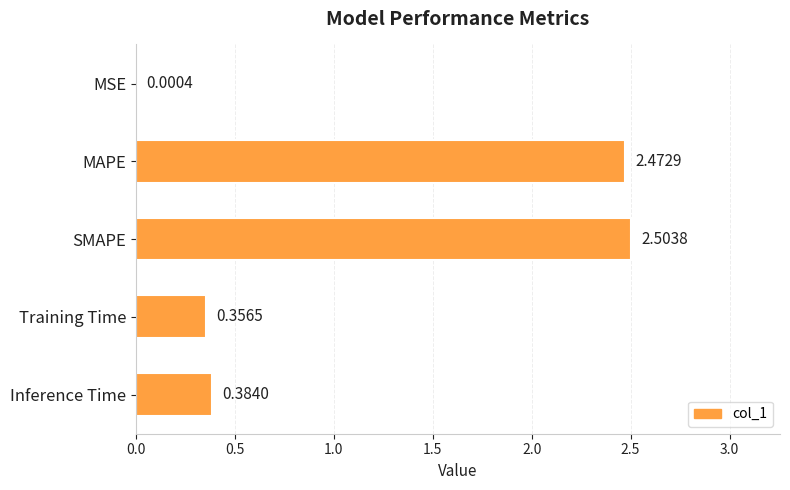

At which label is the value closest to 1?

Inference Time